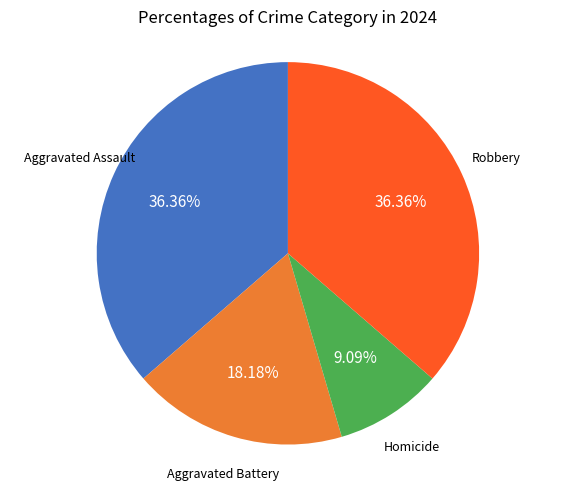

Is there any slice that represents more than half of the pie?

No